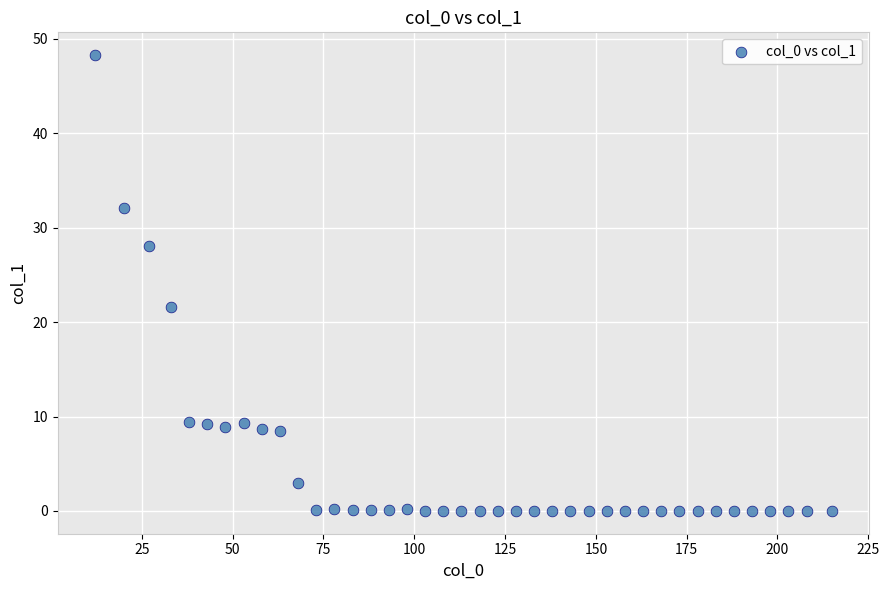

What Y value in the scatter plot is closest to 24?

21.6